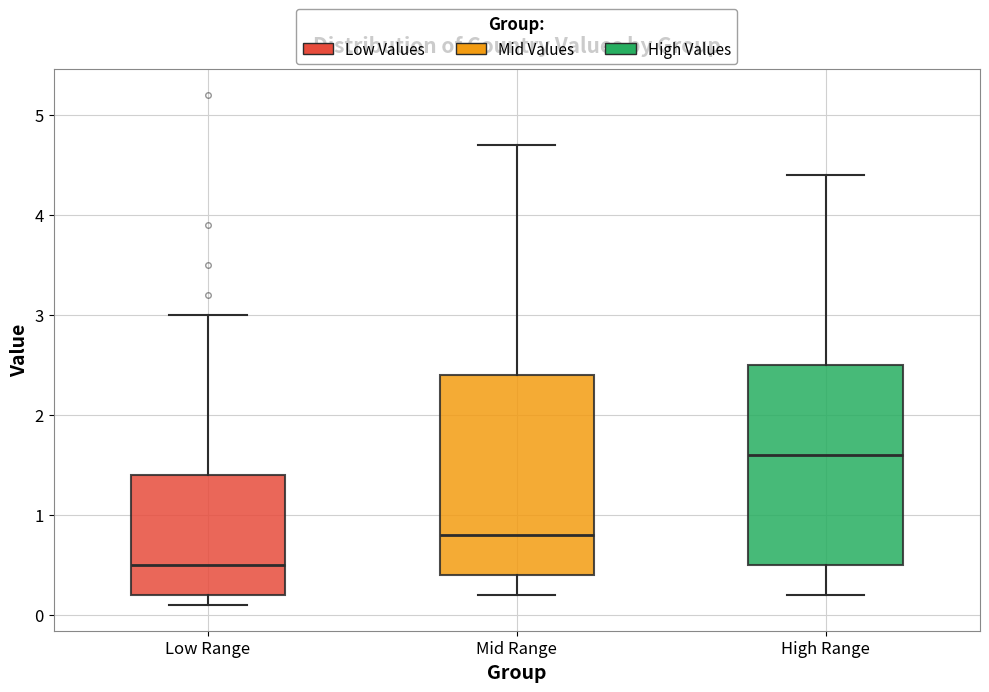

Reading left to right, read every box against the y-axis: the position of its median line, the range the box covers, and the ends of its whiskers. The values are not printed on the chart, so give them approximately, as read against the axis.

Low Range: median 0.5, box 0.2 to 1.4, whiskers 0.1 to 3.0
Mid Range: median 0.8, box 0.4 to 2.4, whiskers 0.2 to 4.7
High Range: median 1.6, box 0.5 to 2.5, whiskers 0.2 to 4.4